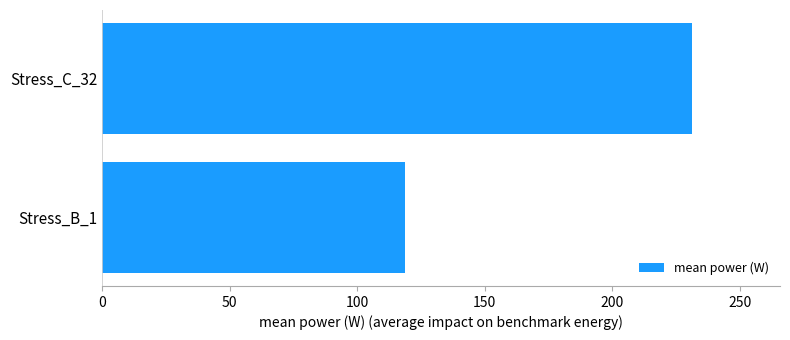

Rank the categories by value from lowest to highest.

Stress_B_1, Stress_C_32